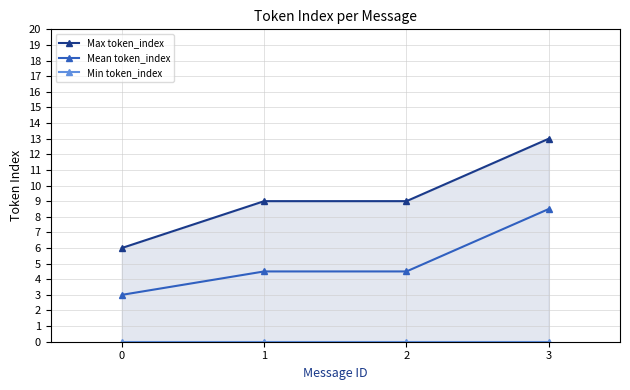

What is the average value of the Max token_index series?

9.2